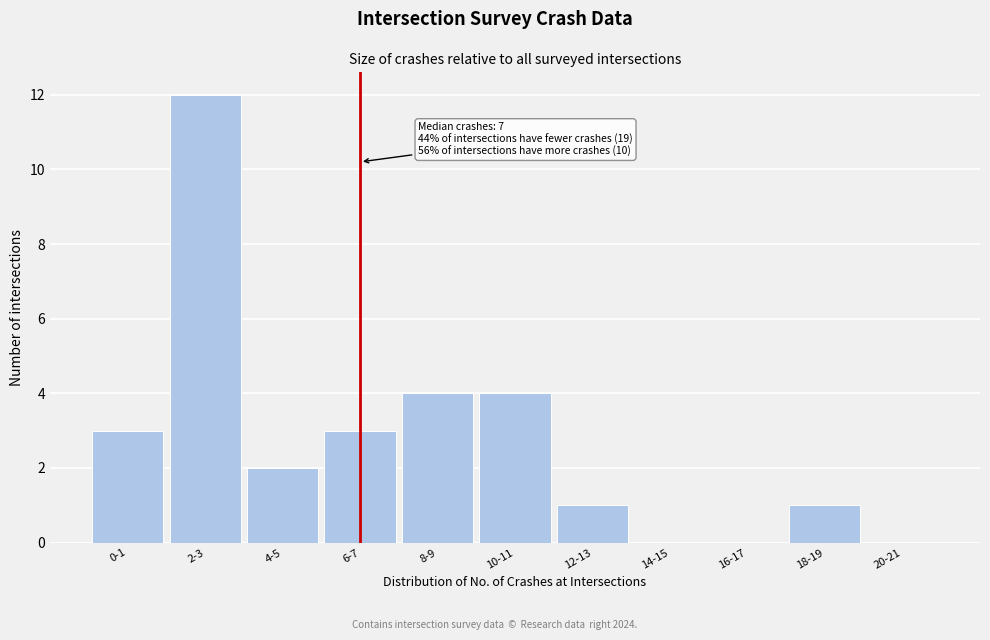

Reading right to left, what are all the values shown in this chart?

20-21=0	18-19=1	16-17=0	14-15=0	12-13=1	10-11=4	8-9=4	6-7=3	4-5=2	2-3=12	0-1=3